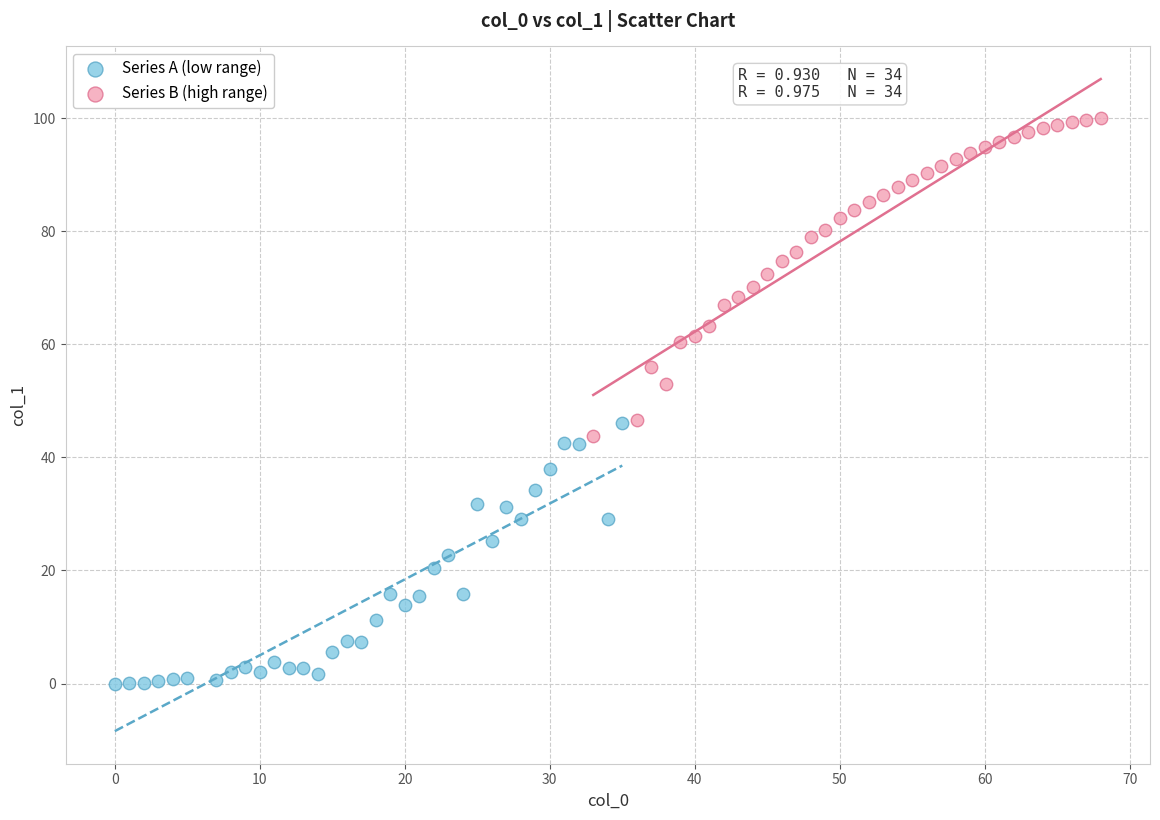

Which series has the largest Y range (max minus min)?

Series B (high range)